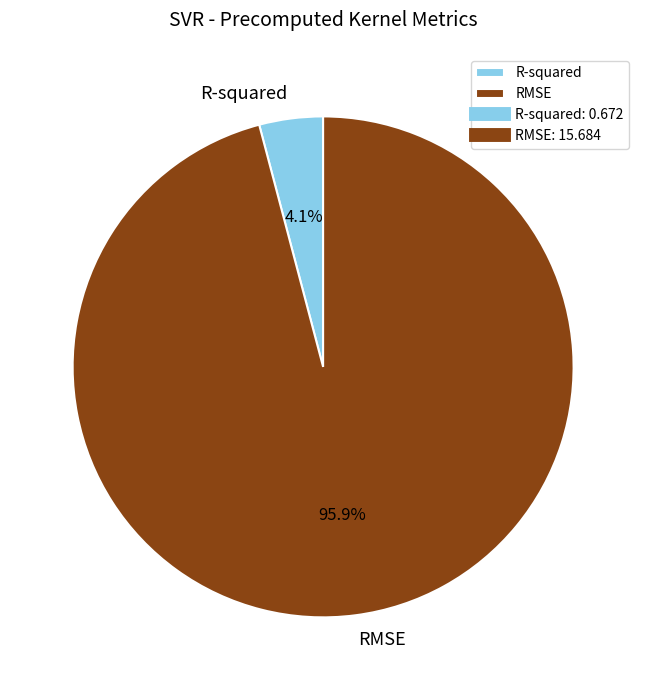

Count the number of slices in the pie.

2